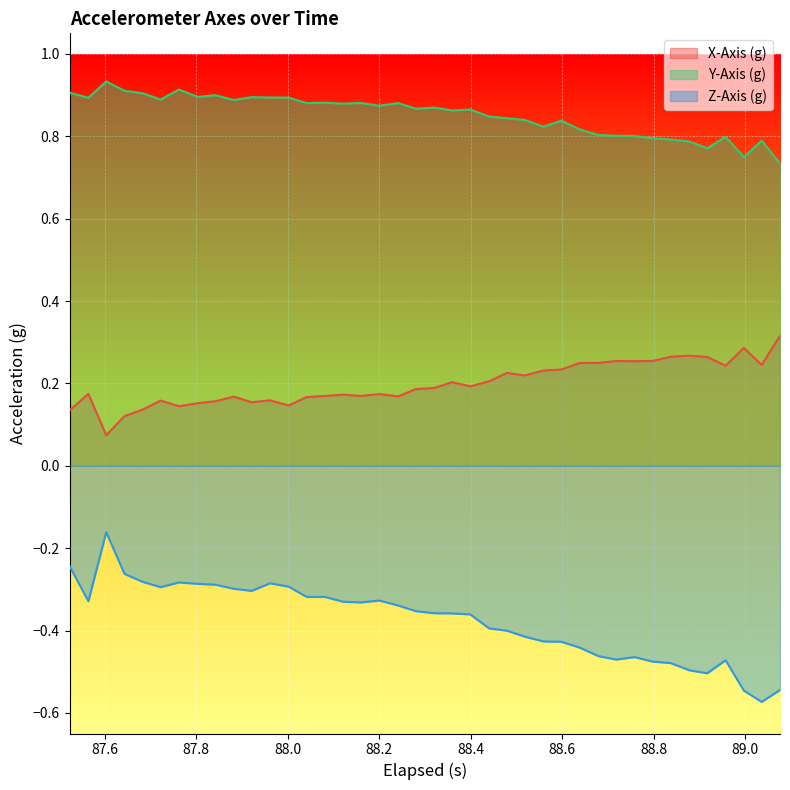

Reading left to right, extract all data points from this chart.

X-Axis (g): 0.1	0.2	0.1	0.1	0.1	0.2	0.1	0.2	0.2	0.2	0.2	0.2	0.1	0.2	0.2	0.2	0.2	0.2	0.2	0.2	0.2	0.2	0.2	0.2	0.2	0.2	0.2	0.2	0.2	0.2	0.3	0.3	0.3	0.3	0.3	0.3	0.2	0.3	0.2	0.3
Y-Axis (g): 0.9	0.9	0.9	0.9	0.9	0.9	0.9	0.9	0.9	0.9	0.9	0.9	0.9	0.9	0.9	0.9	0.9	0.9	0.9	0.9	0.9	0.9	0.9	0.8	0.8	0.8	0.8	0.8	0.8	0.8	0.8	0.8	0.8	0.8	0.8	0.8	0.8	0.7	0.8	0.7
Z-Axis (g): -0.2	-0.3	-0.2	-0.3	-0.3	-0.3	-0.3	-0.3	-0.3	-0.3	-0.3	-0.3	-0.3	-0.3	-0.3	-0.3	-0.3	-0.3	-0.3	-0.4	-0.4	-0.4	-0.4	-0.4	-0.4	-0.4	-0.4	-0.4	-0.4	-0.5	-0.5	-0.5	-0.5	-0.5	-0.5	-0.5	-0.5	-0.5	-0.6	-0.5